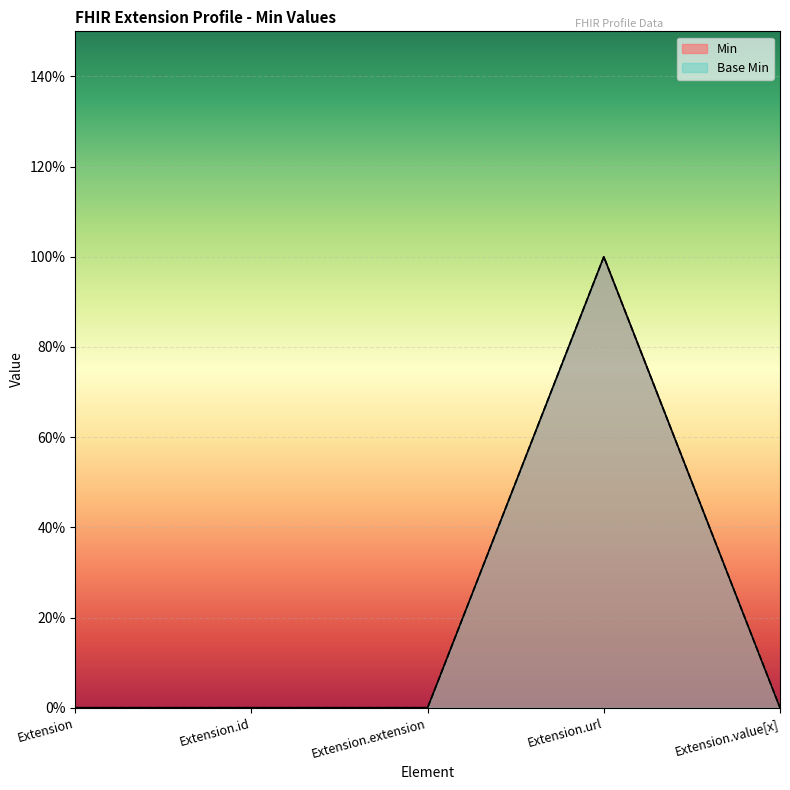

At which label is Min closest to 0?

Extension